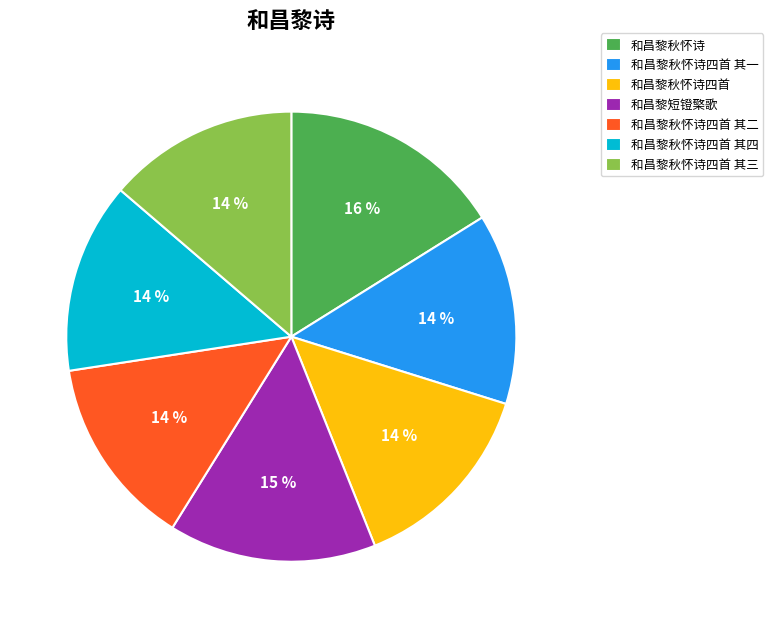

Count the number of slices in the pie.

7